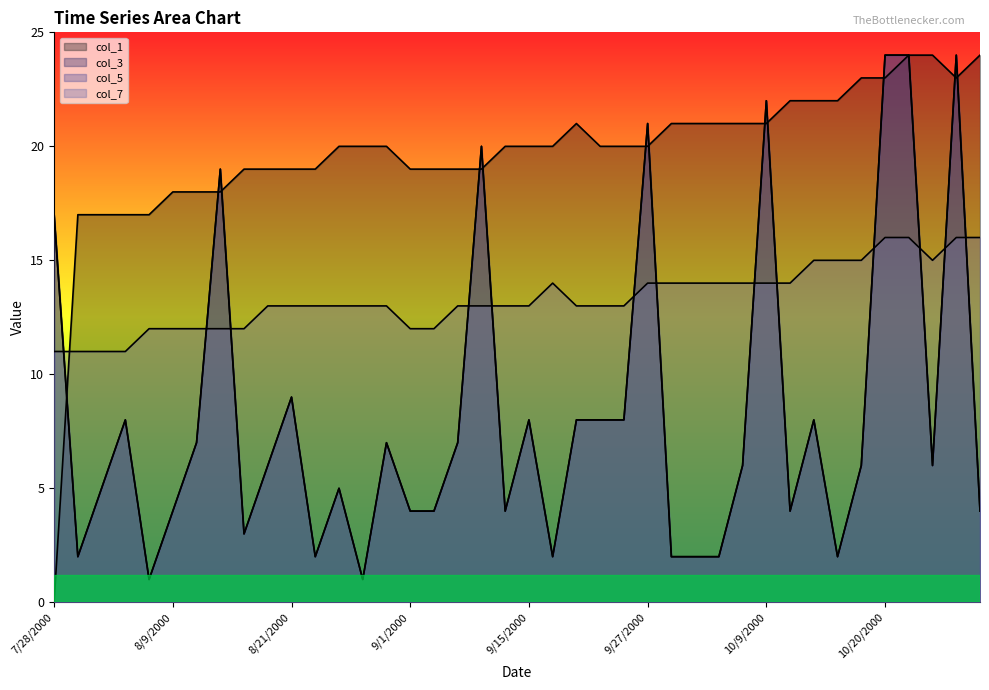

Does the chart display data point markers on the line(s)?

No